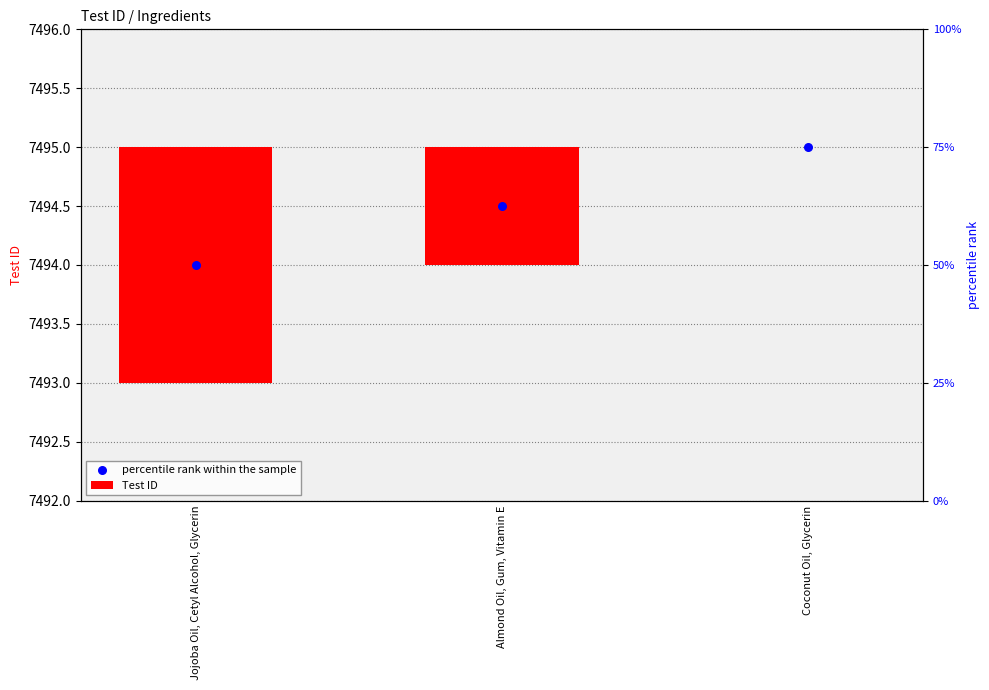

What is the change in value from Jojoba Oil, Cetyl Alcohol, Glycerin to Almond Oil, Gum, Vitamin E?

+1